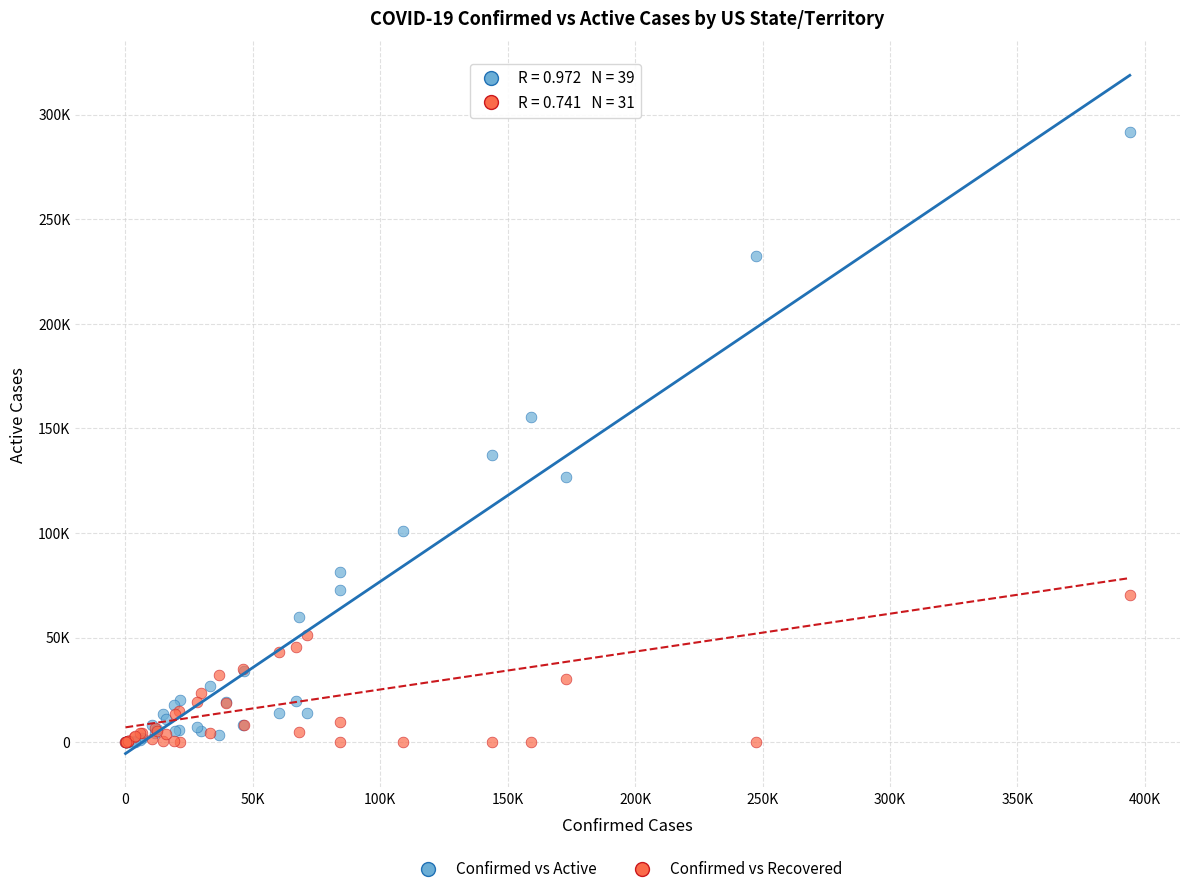

What are all the series names shown in the legend?

Confirmed vs Active, Confirmed vs Recovered